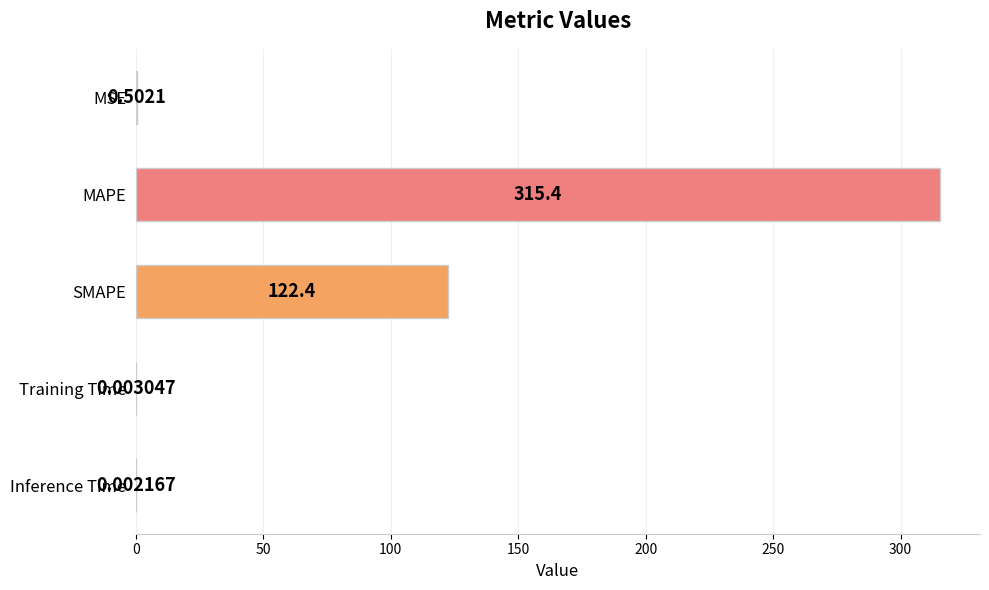

What is the sum of the values at MSE and Training Time?

0.5